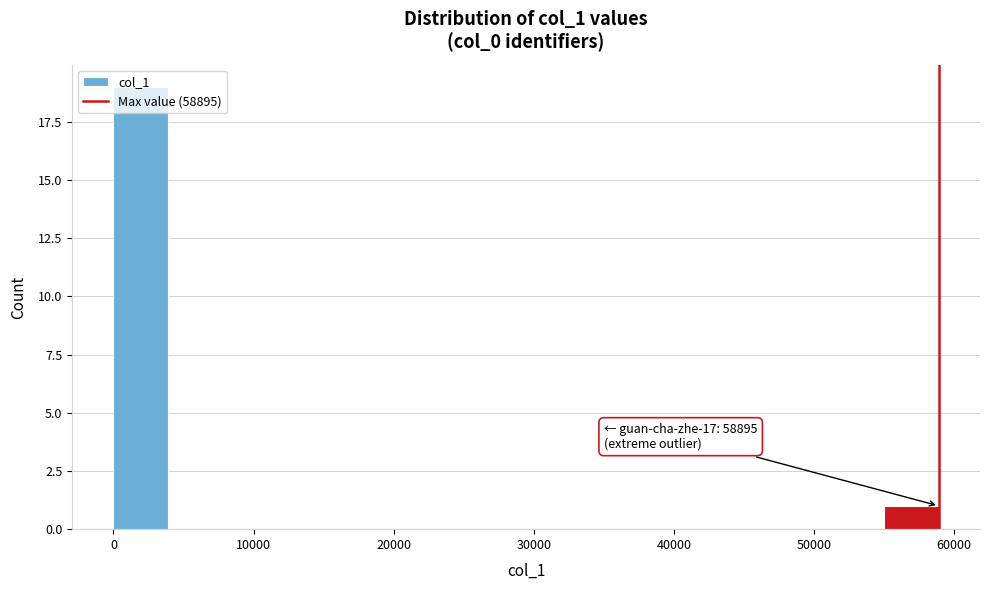

Read against the x-axis, roughly where is the centre of the tallest bar?

2000